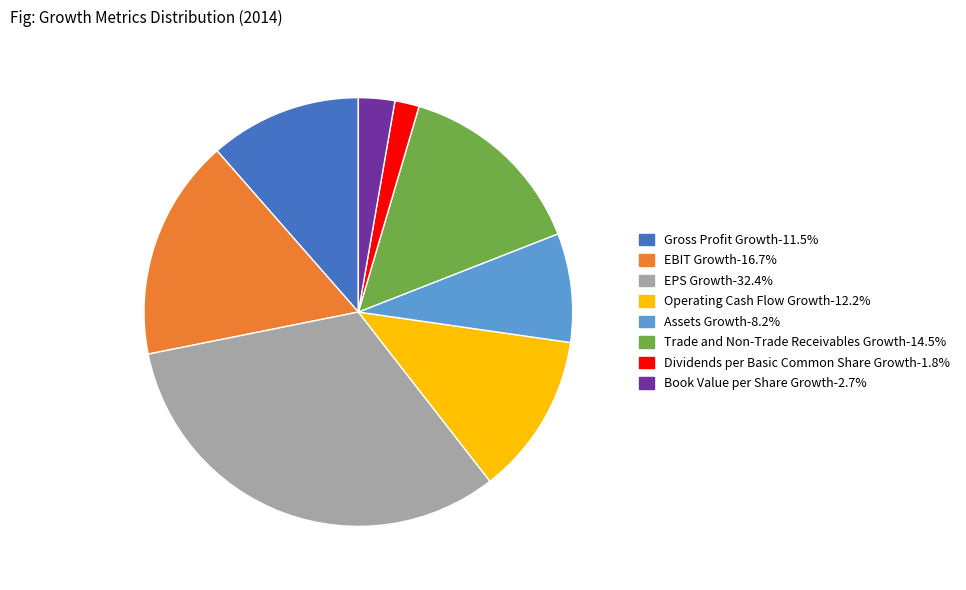

Does EBIT Growth account for over 50% of the chart?

No